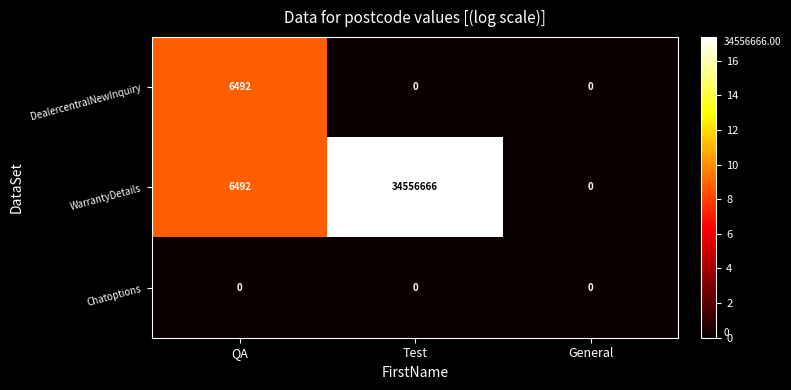

What is the difference between the maximum and minimum values in the DealercentralNewInquiry series?

6492